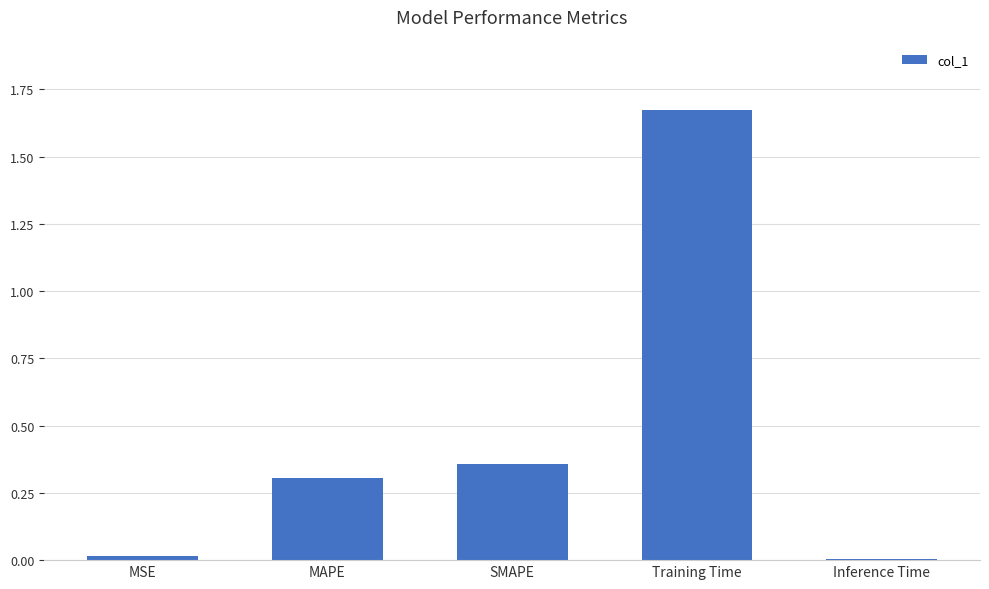

Is it true that the value at MSE is 0.0?

True